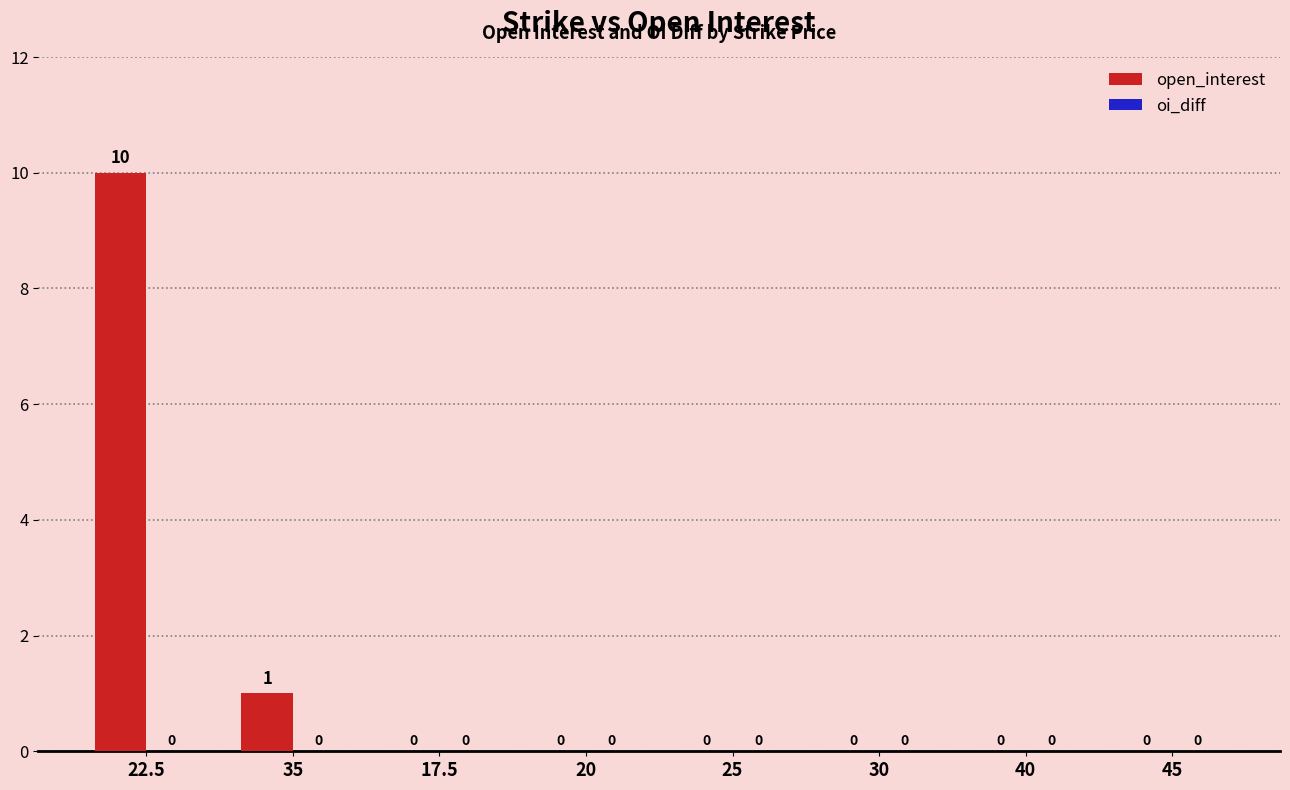

Are the bars horizontal?

No